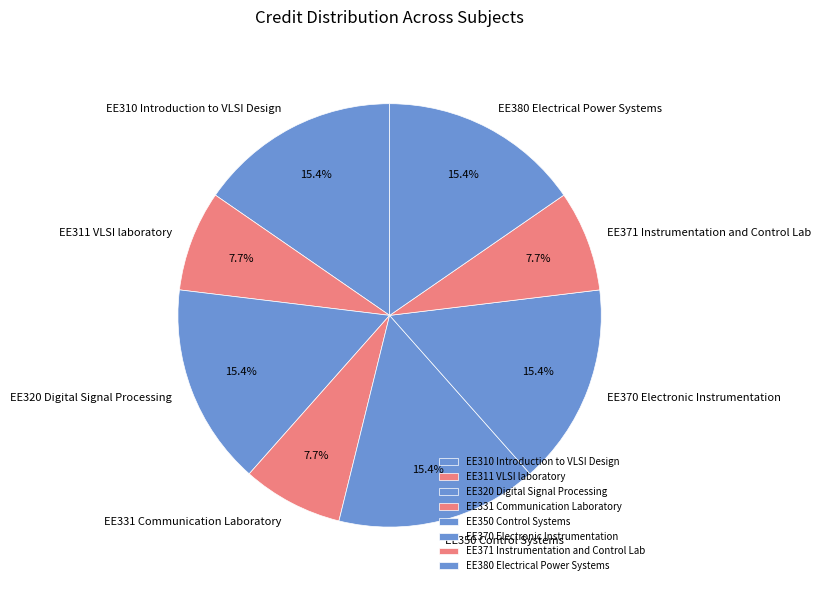

How many segments does this pie chart have?

8